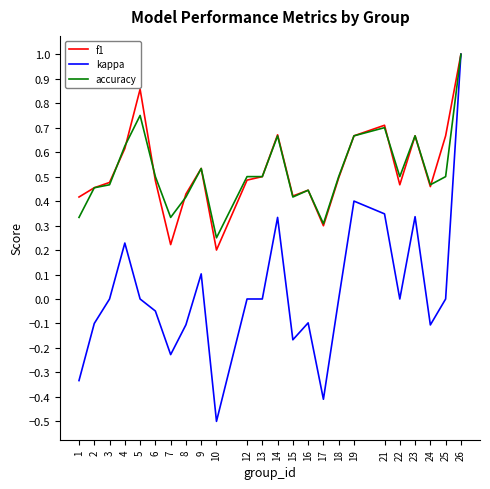

Which series changed the most between 15 and 26?

kappa